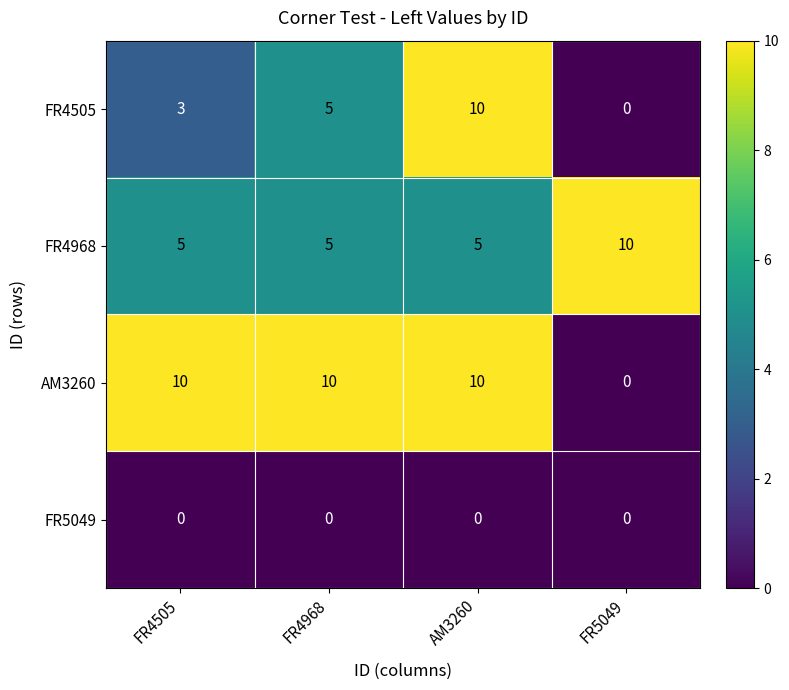

List the labels in order of FR4505 value, largest first.

AM3260, FR4968, FR4505, FR5049